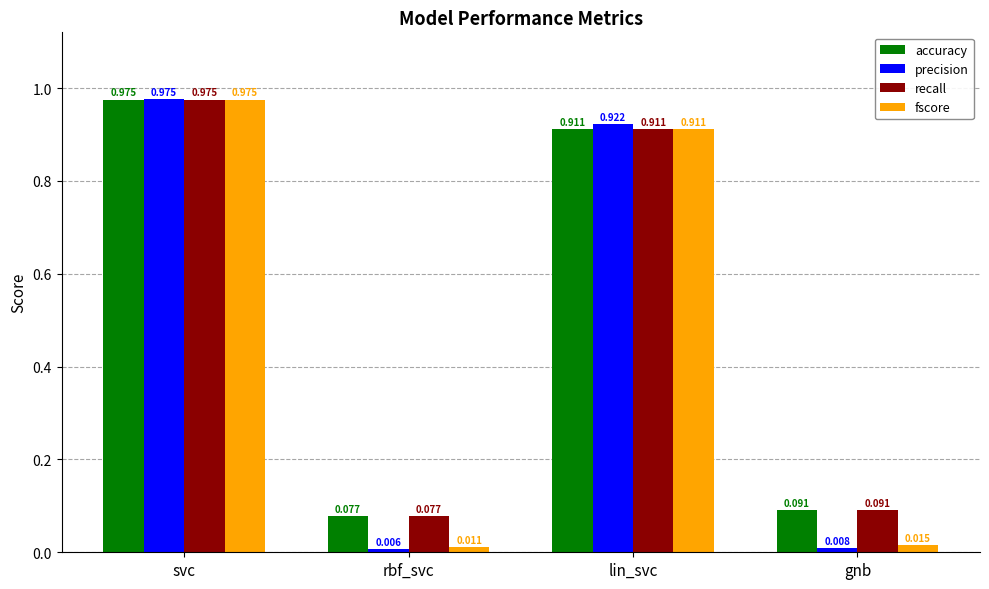

Which label corresponds to the smallest value in the chart?

rbf_svc